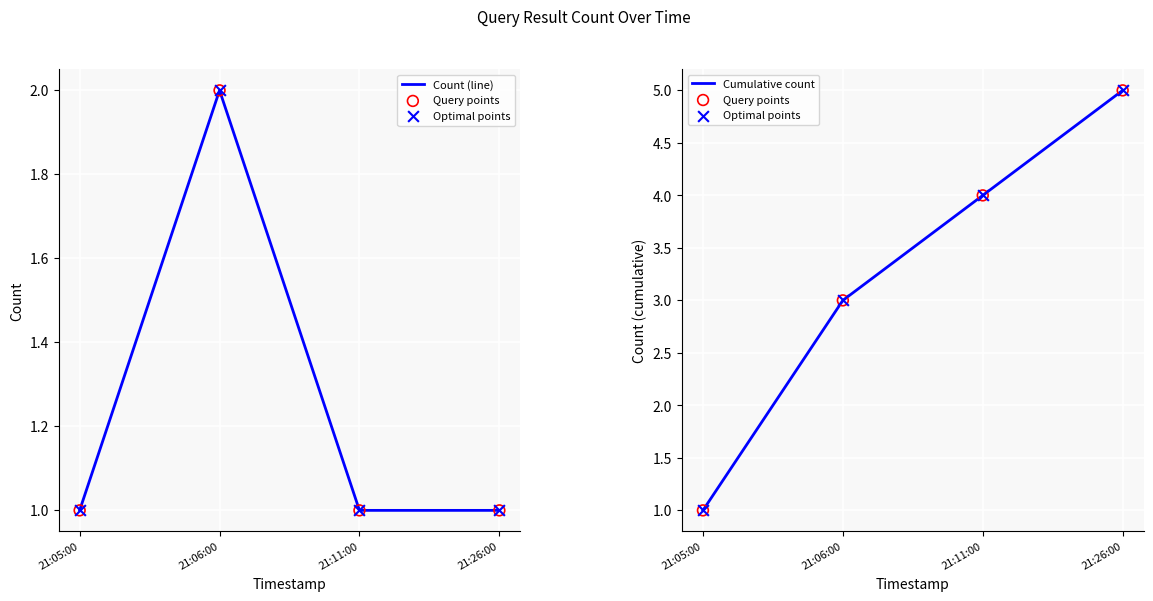

Which series has the largest total across all categories?

Query points